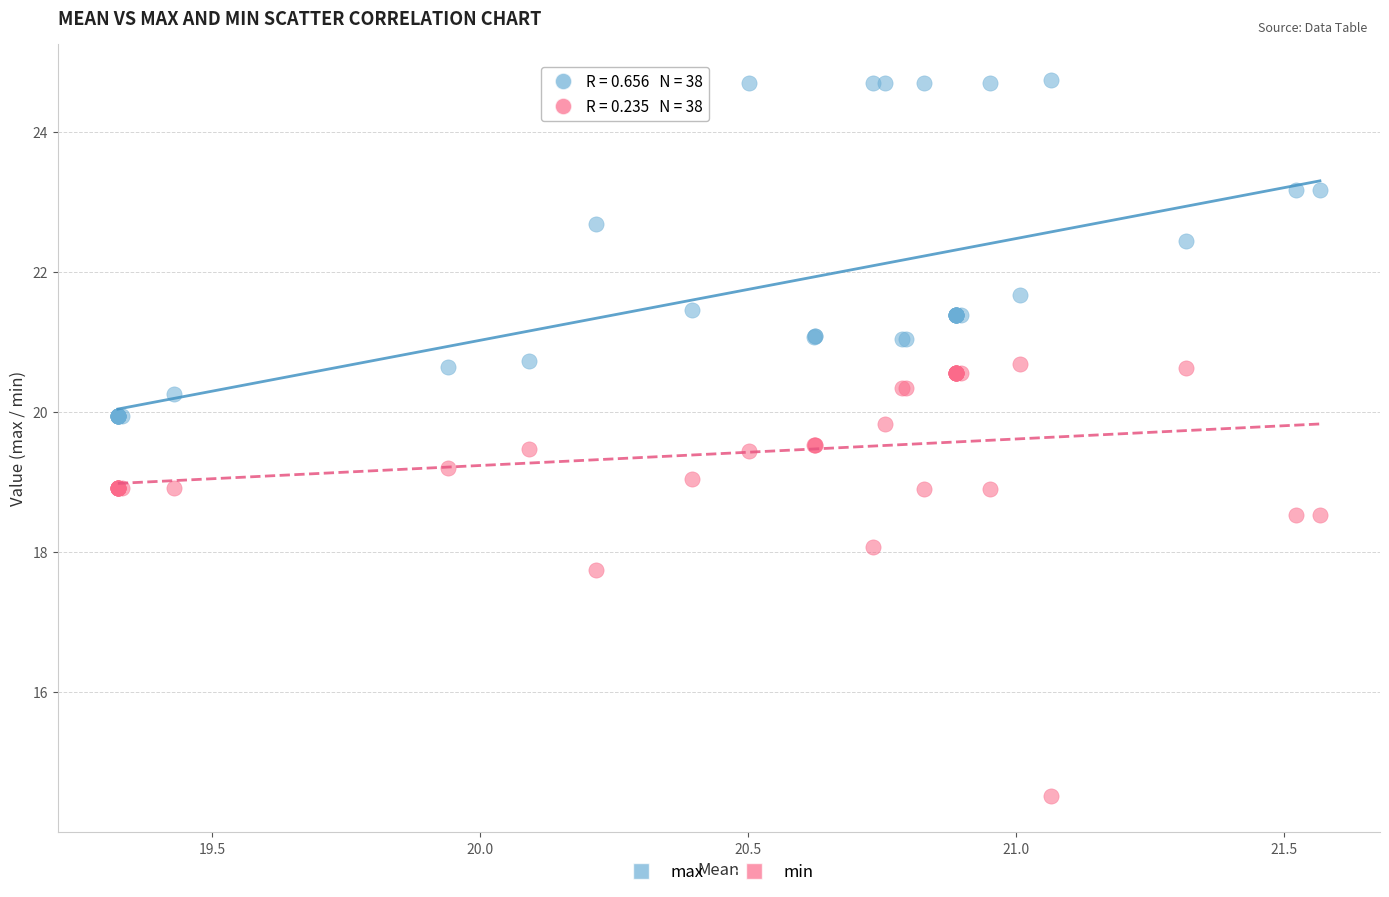

In the min series, what Y value is closest to 17?

17.7